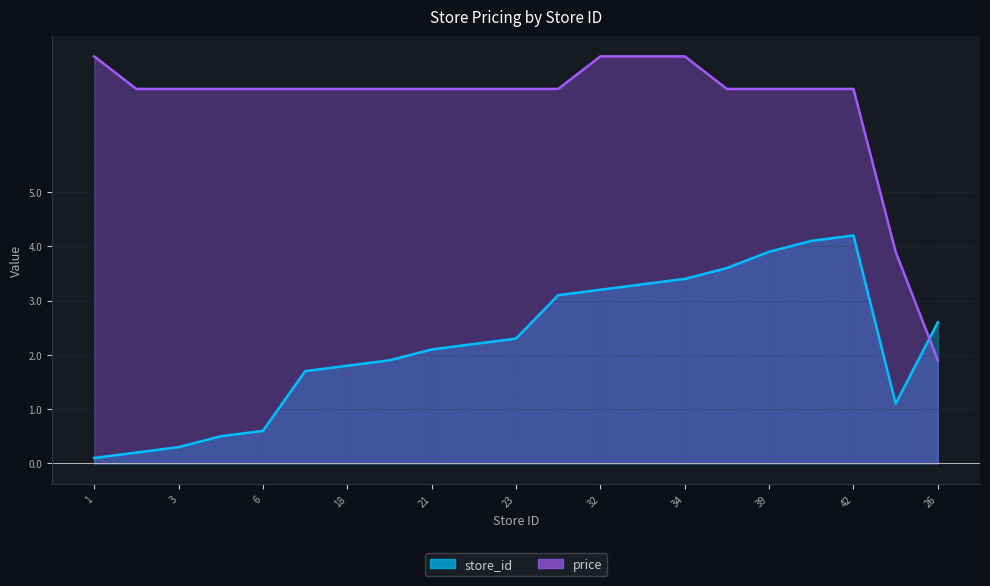

What is the sum of all price values?

139.3